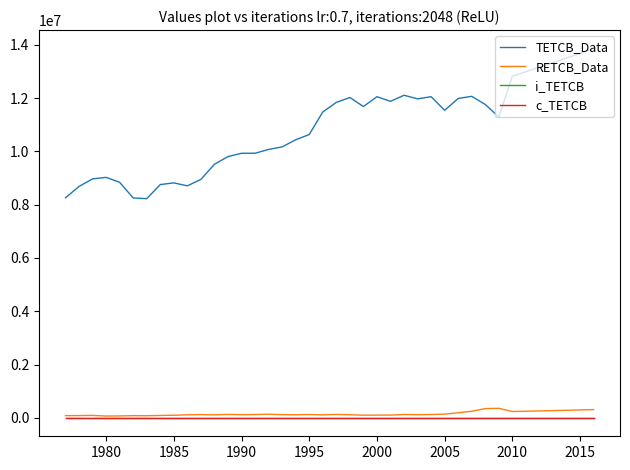

What is the maximum value shown in the chart?

13861891.0